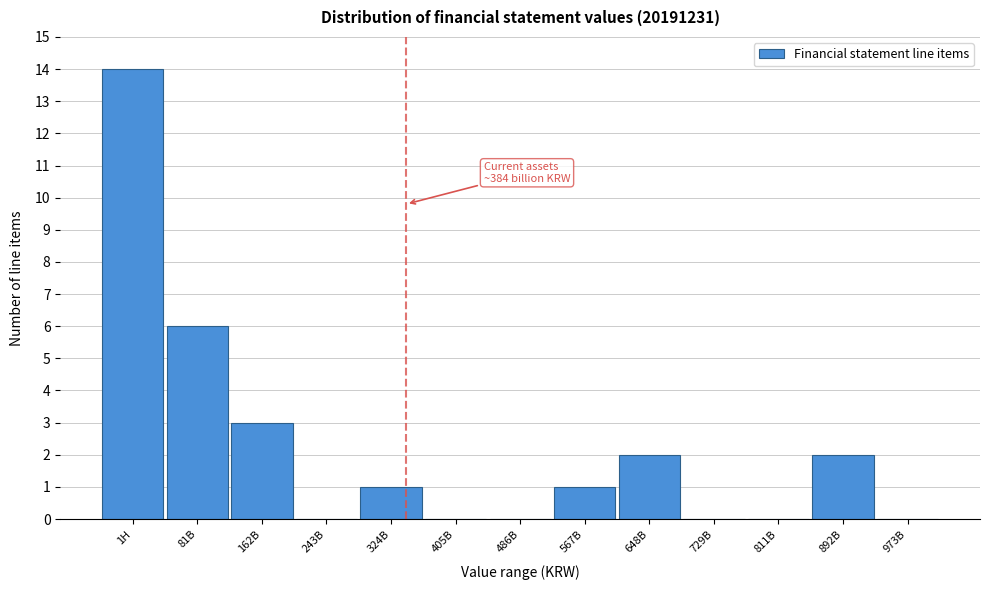

Reading left to right, list all the values displayed in this chart.

1H=14	81B=6	162B=3	243B=0	324B=1	405B=0	486B=0	567B=1	648B=2	729B=0	811B=0	892B=2	973B=0